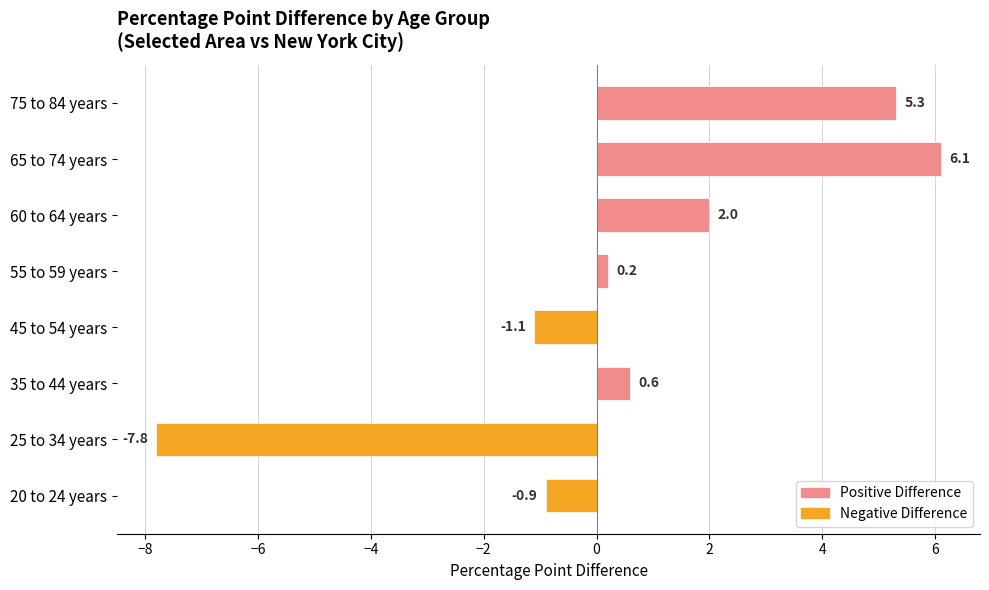

Count the number of values greater than 0.

5